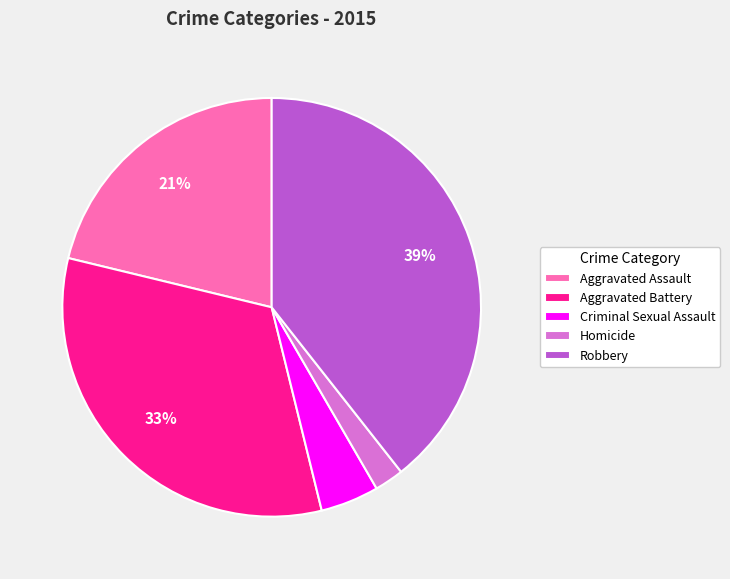

What is the smallest slice in the pie chart?

Homicide